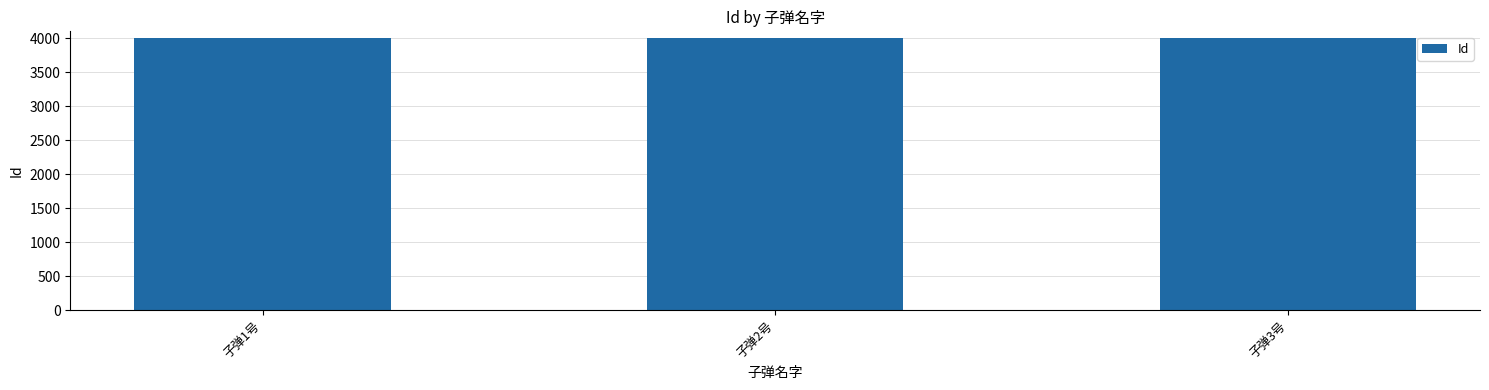

What is the difference between the values at 子弹2号 and 子弹1号?

1